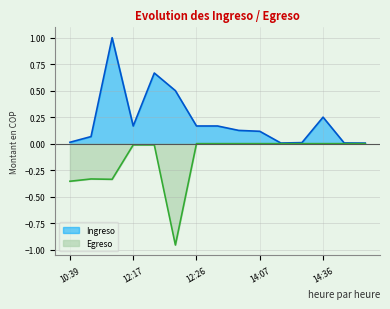

Rank the series by their maximum value, from lowest to highest.

Egreso, Ingreso